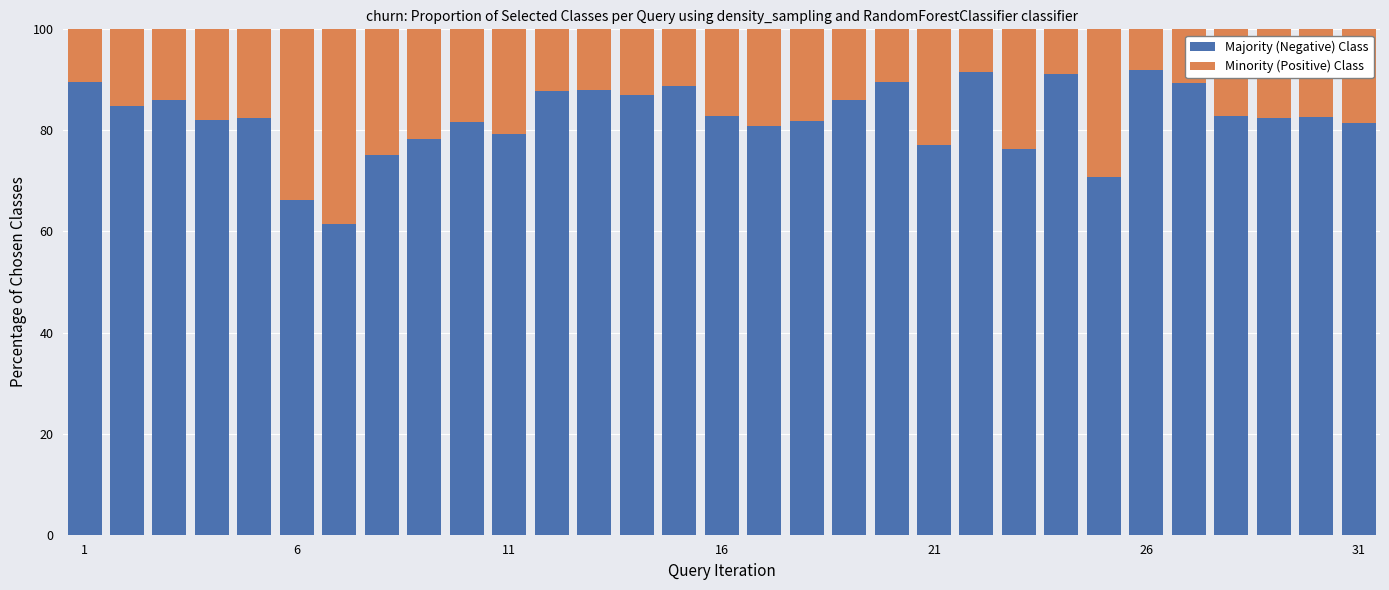

What is the lowest value of the Majority (Negative) Class series?

61.5